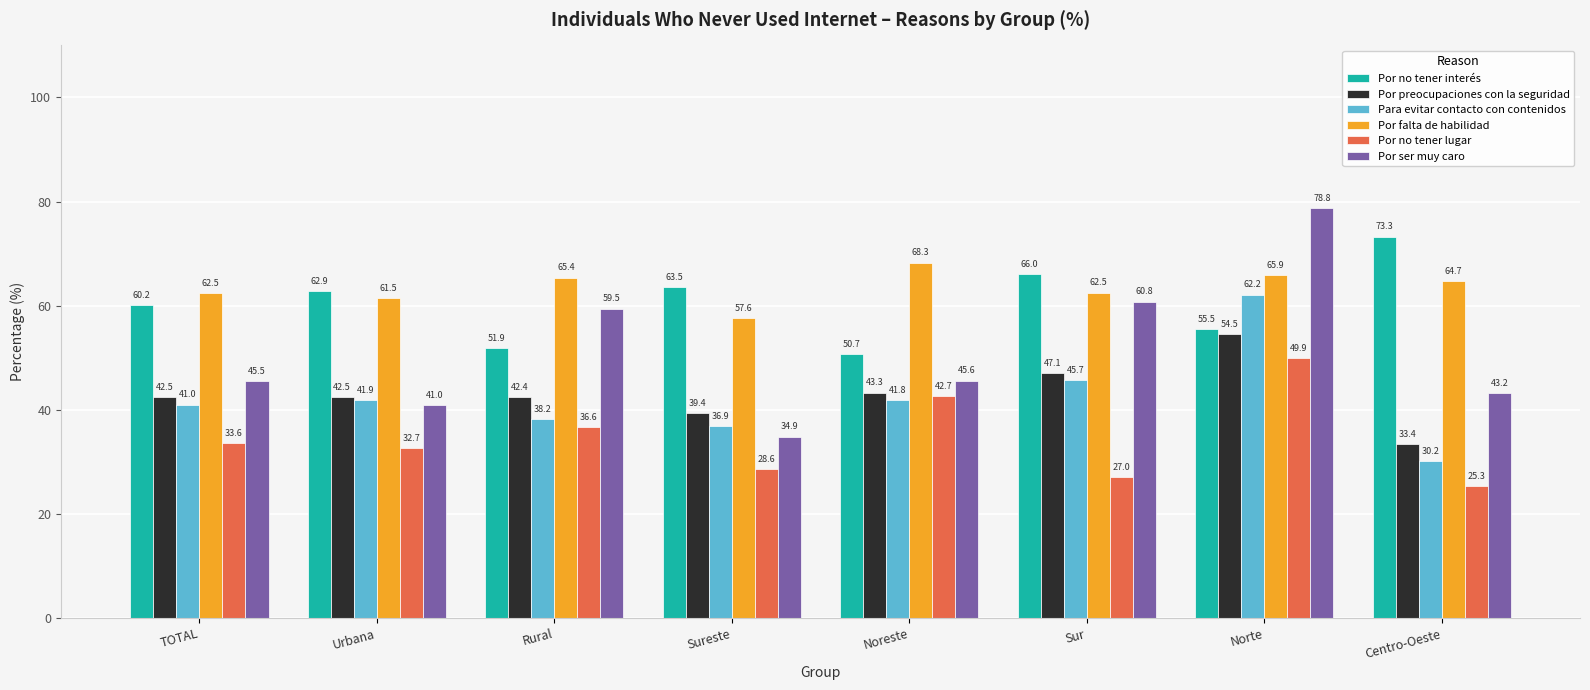

What is the label of the 3rd bar from the right?

Sur